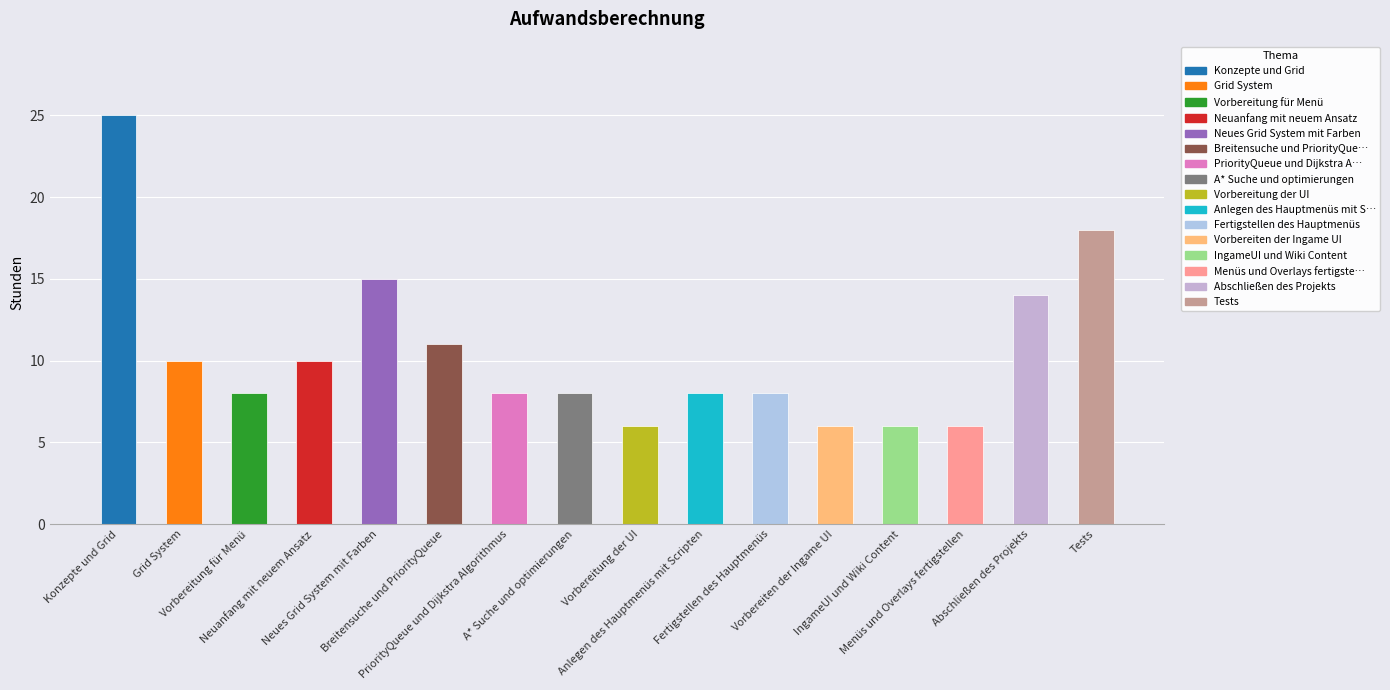

True or false: the data shows 6 at Vorbereiten der Ingame UI.

True